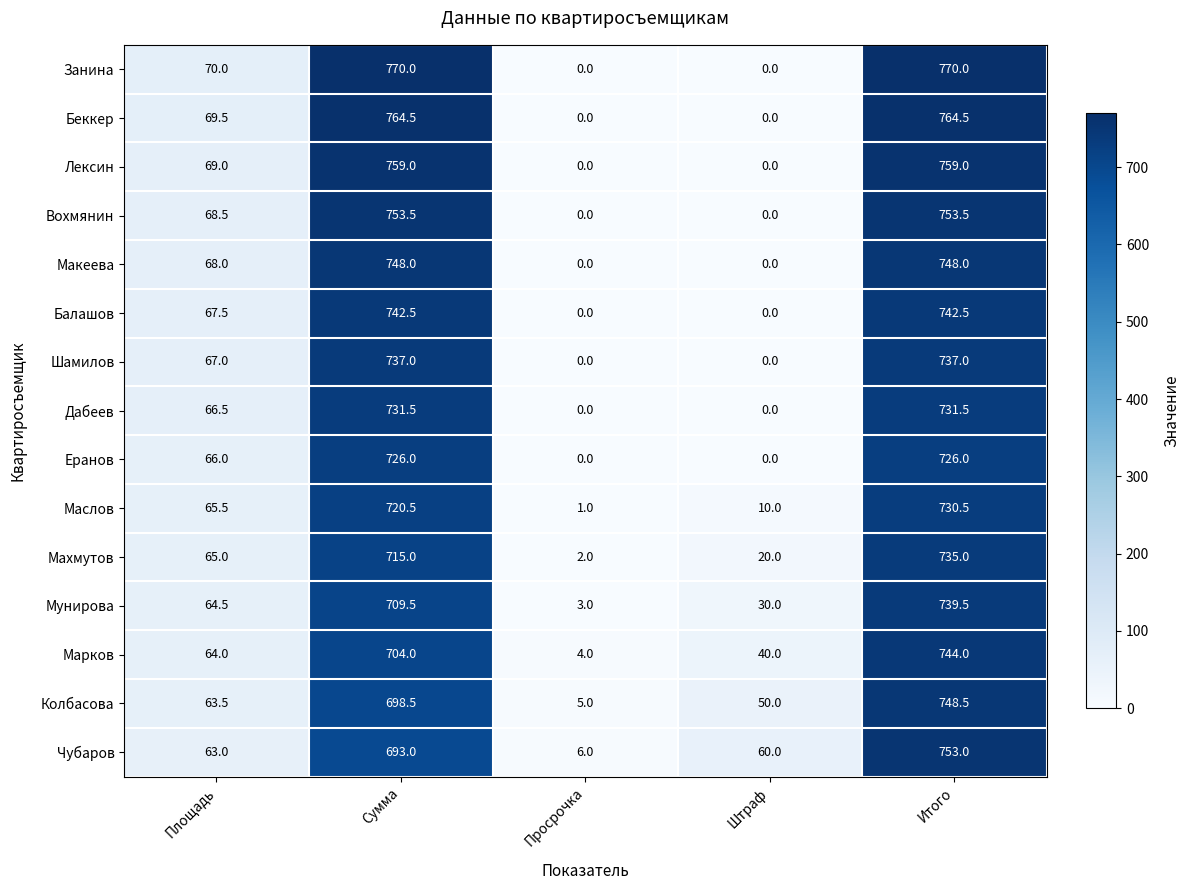

What is the sum of the Еранов values at Итого and Площадь?

792.0